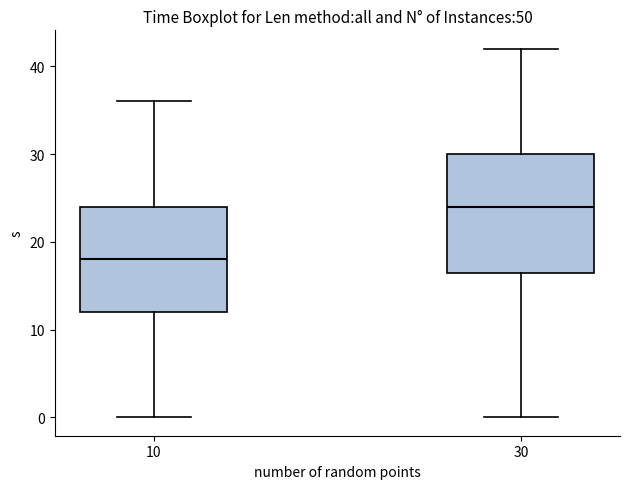

Reading left to right, transcribe this box plot: for each box, give where its median line is, the range the box spans, and where its two whiskers end, as read against the y-axis. The values are not printed on the chart, so give them approximately, as read against the axis.

10: median 18, box 12 to 24, whiskers 0 to 36
30: median 24, box 17 to 30, whiskers 0 to 42